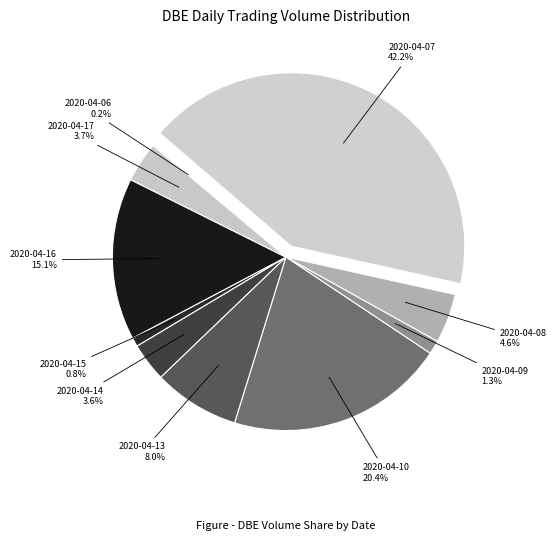

To the nearest percent, what percentage of the pie is 2020-04-10?

20%